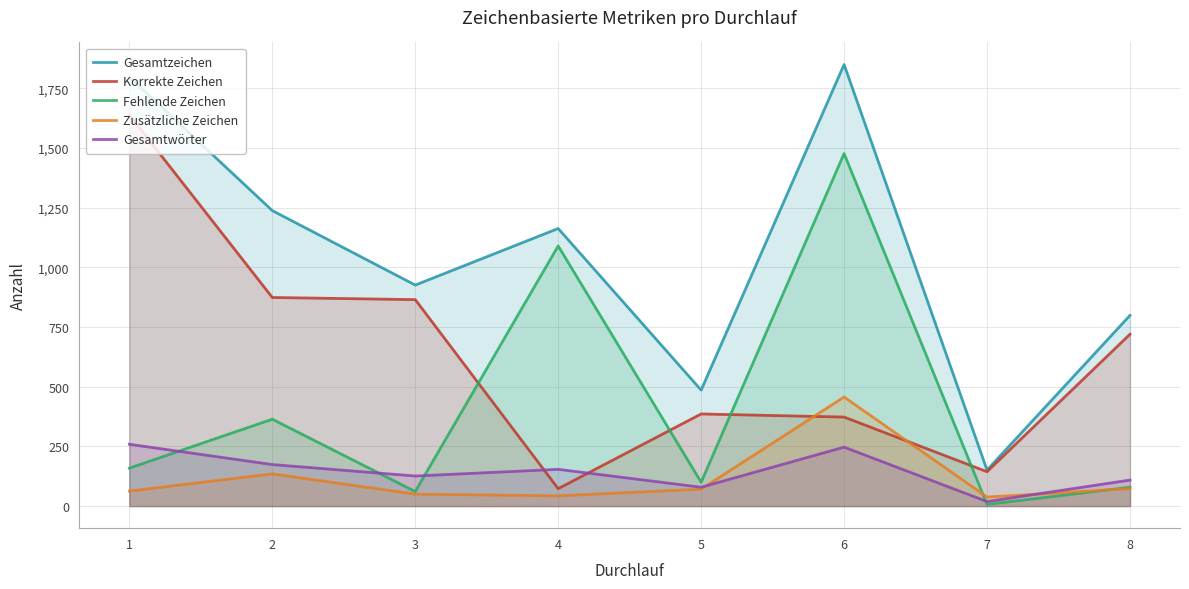

Reading right to left, list all the values displayed in this chart.

Gesamtzeichen: 8=799	7=151	6=1850	5=486	4=1163	3=926	2=1238	1=1798
Korrekte Zeichen: 8=720	7=144	6=373	5=386	4=73	3=865	2=874	1=1639
Fehlende Zeichen: 8=79	7=7	6=1477	5=100	4=1090	3=61	2=364	1=159
Zusätzliche Zeichen: 8=73	7=38	6=457	5=71	4=43	3=50	2=135	1=63
Gesamtwörter: 8=109	7=19	6=247	5=79	4=154	3=126	2=174	1=259